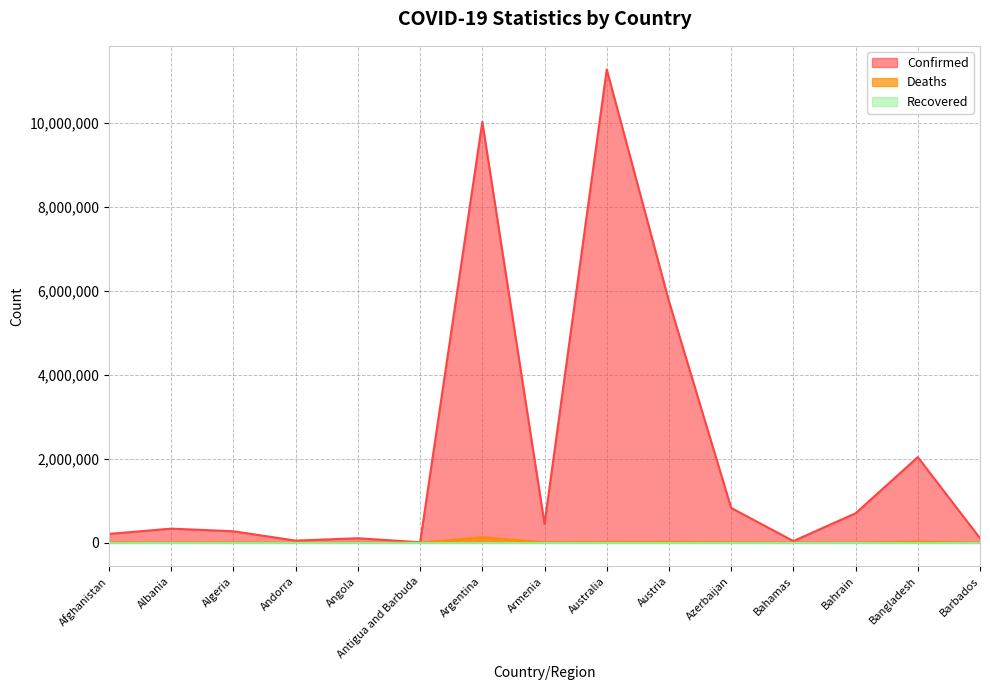

In Deaths, how many points are lower than both neighbors (excluding endpoints)?

5